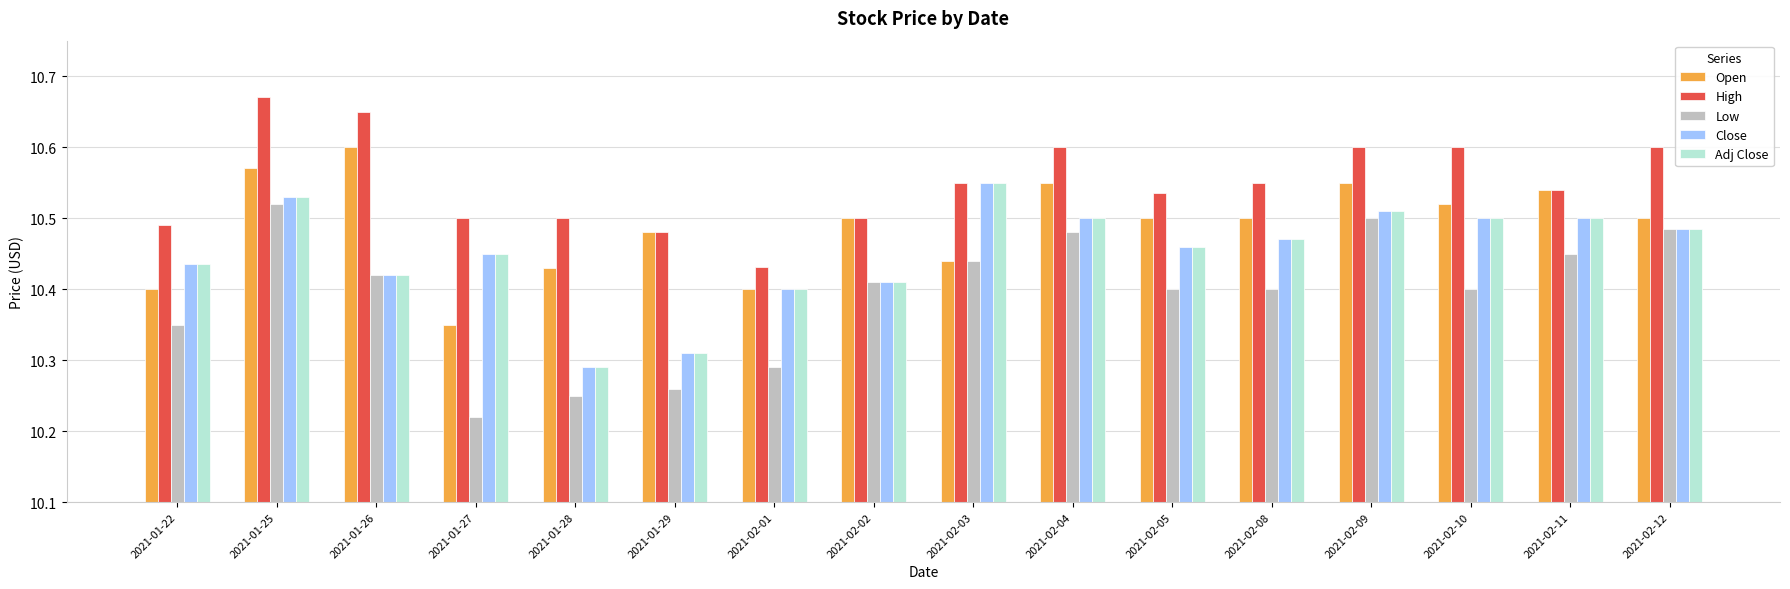

Count the number of data series in this chart.

5